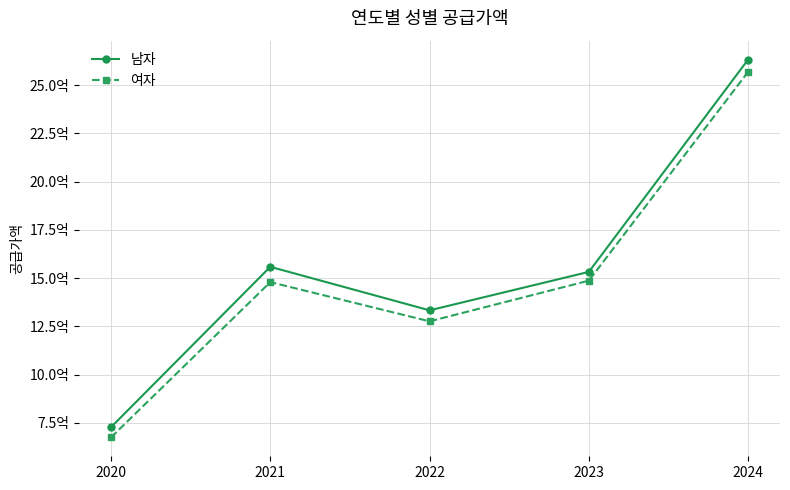

Rank the series by their average value, from lowest to highest.

여자, 남자